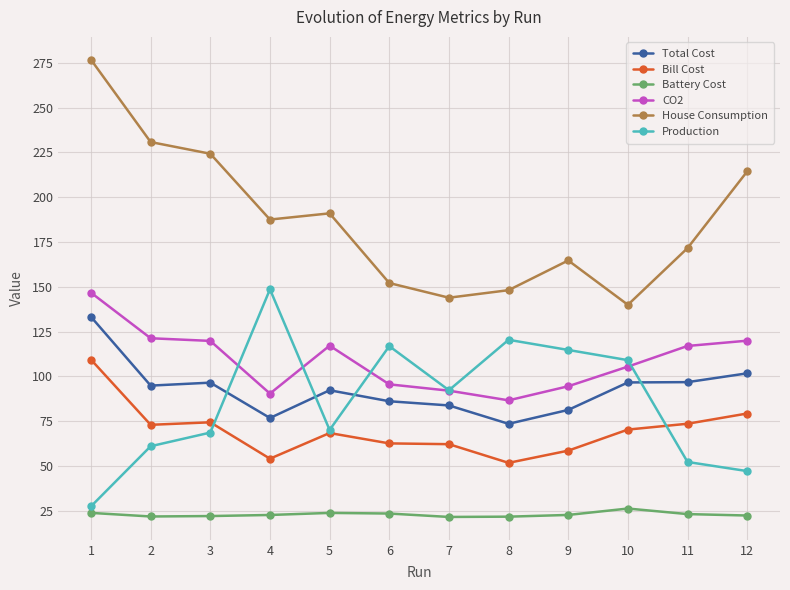

Is the value of Total Cost at 9 greater than the value of Battery Cost at 5?

Yes